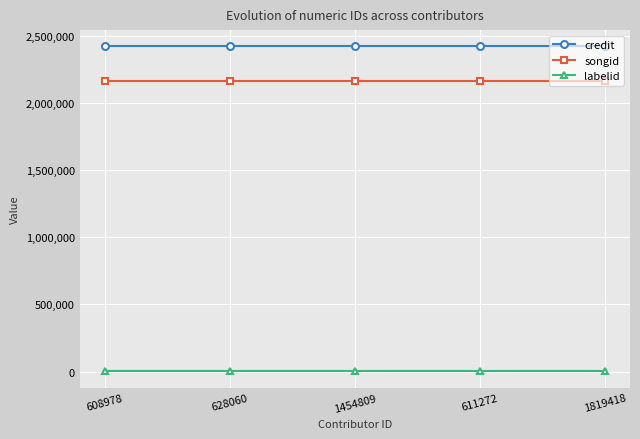

What is the minimum value for labelid?

377